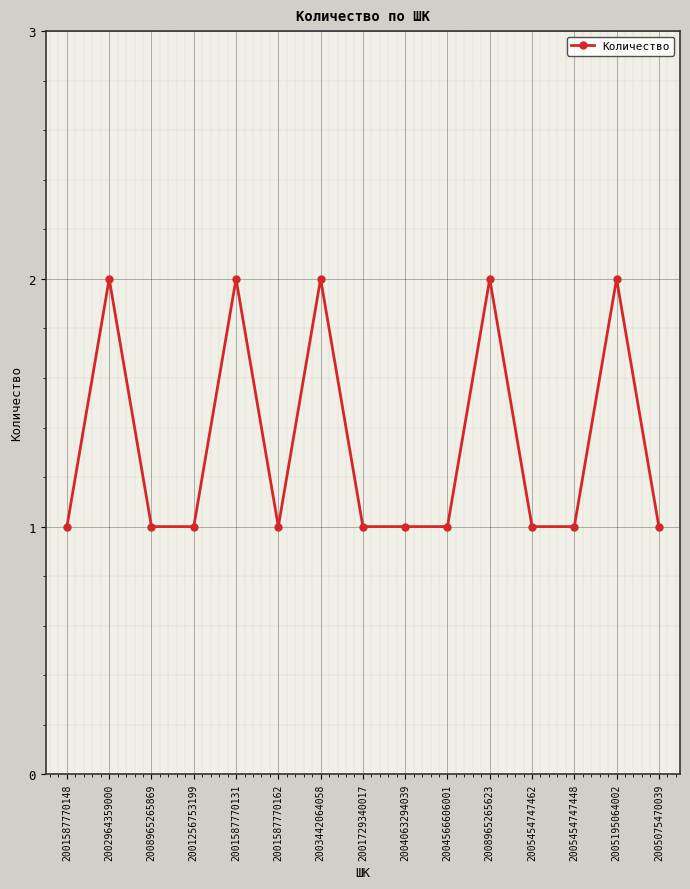

The chart shows a value of 2 at 2005075470039. True or false?

False